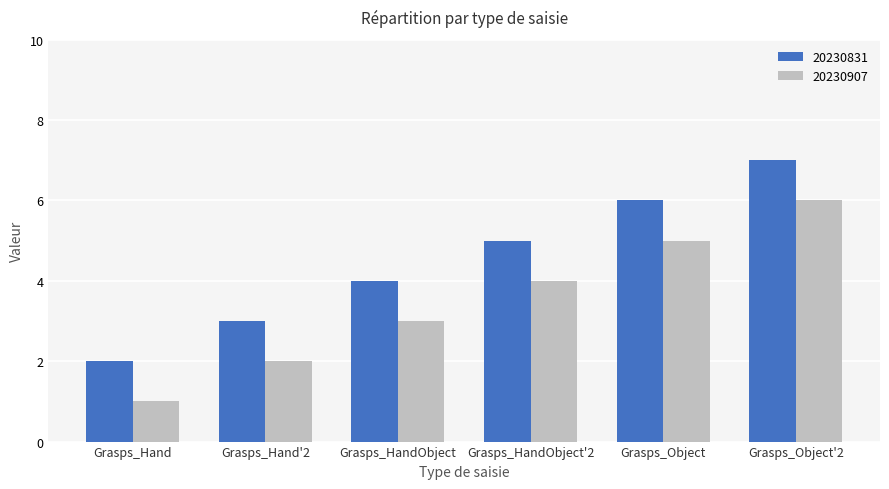

Rank the categories by 20230831 value from lowest to highest.

Grasps_Hand, Grasps_Hand'2, Grasps_HandObject, Grasps_HandObject'2, Grasps_Object, Grasps_Object'2